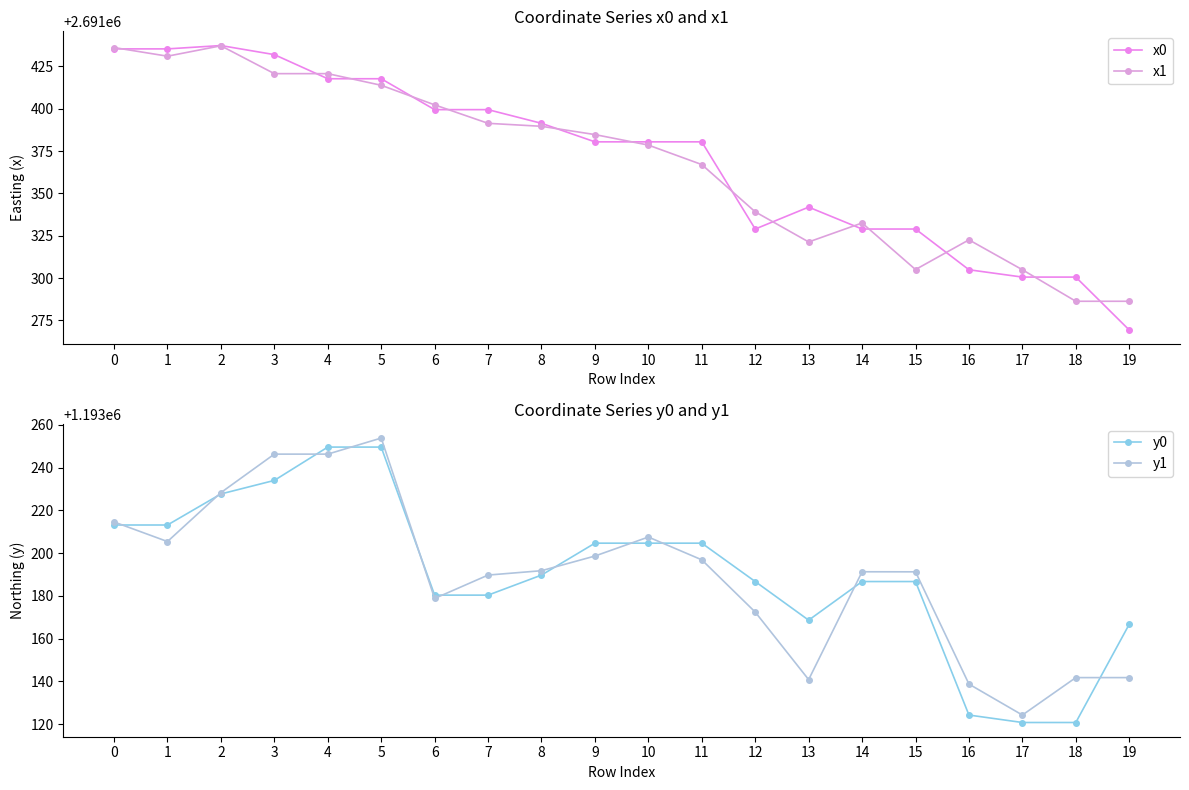

How many lines are shown in the chart?

4